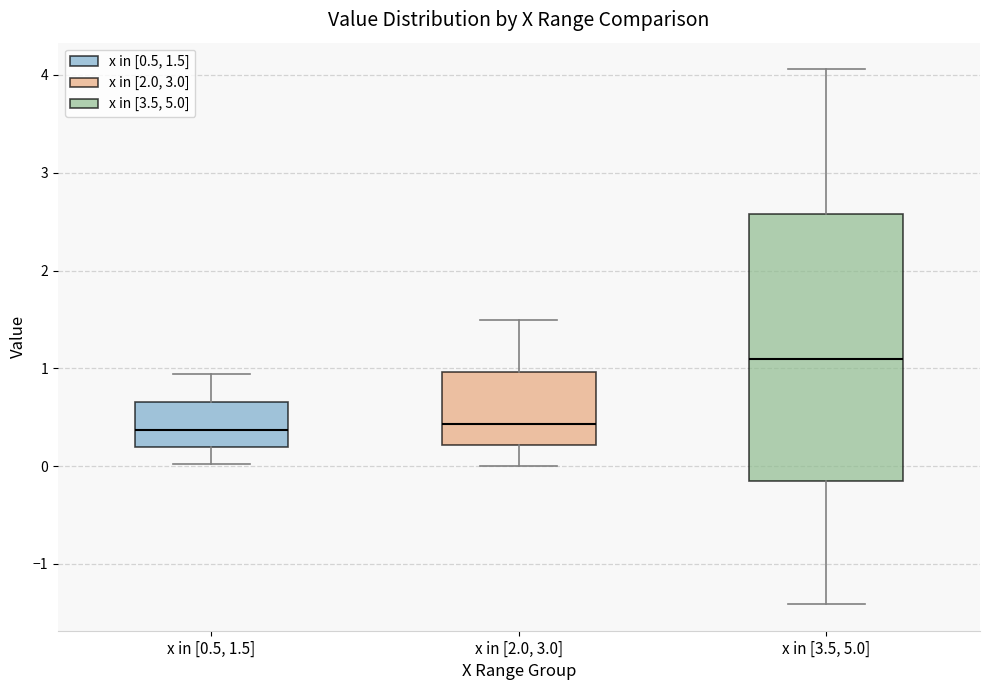

Which box has the highest median line?

x in [3.5, 5.0]